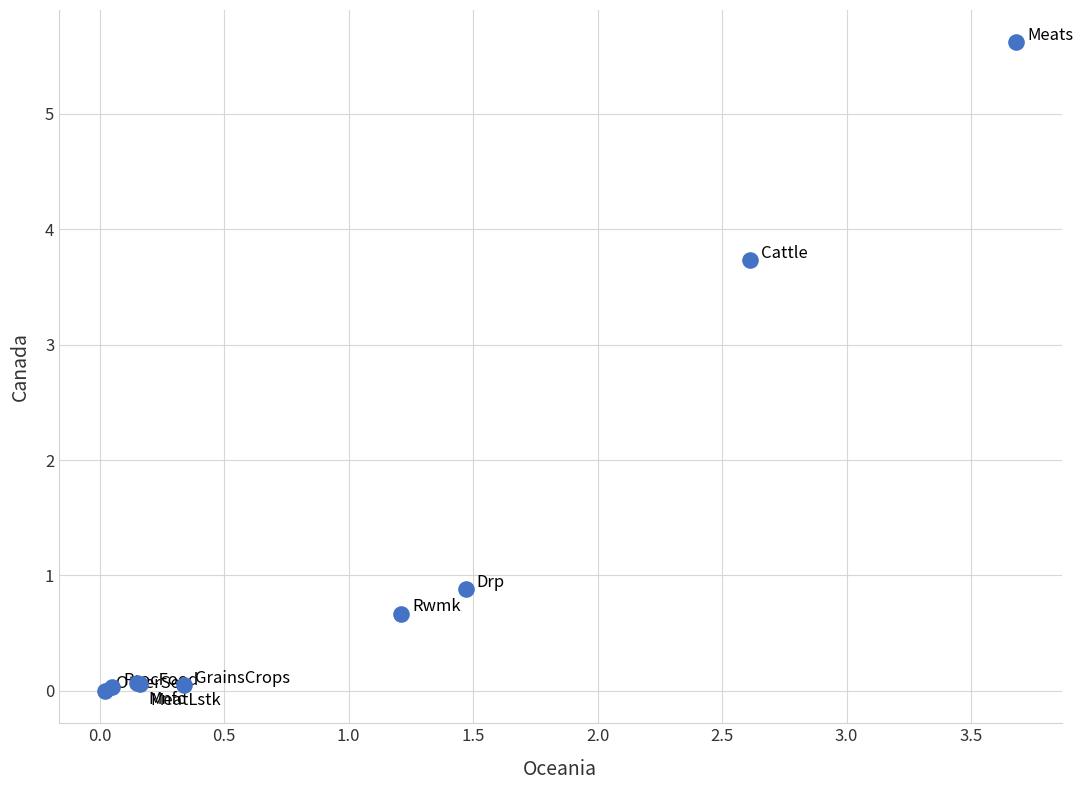

What Y value in the scatter plot is closest to 2?

0.9